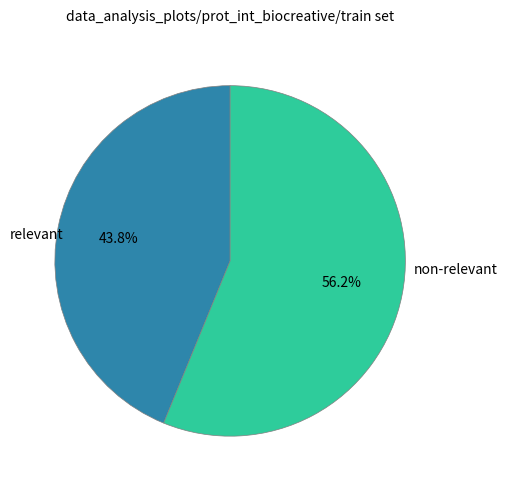

How many segments does this pie chart have?

2